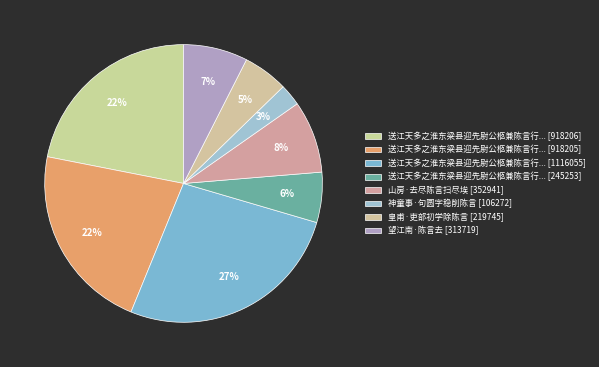

Count the number of slices in the pie.

8